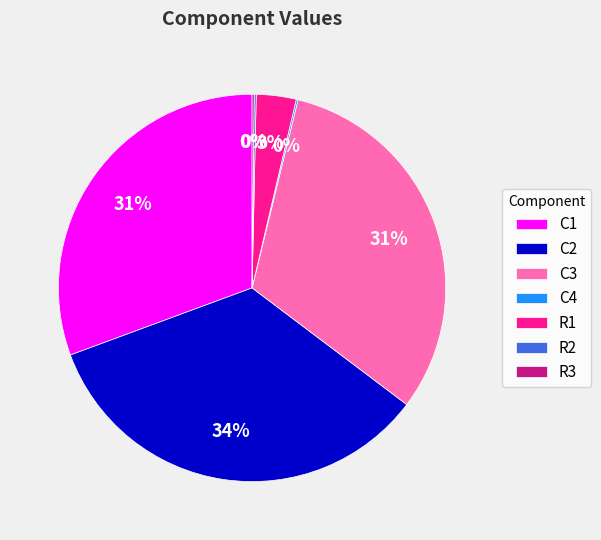

Which slice is the largest?

C2